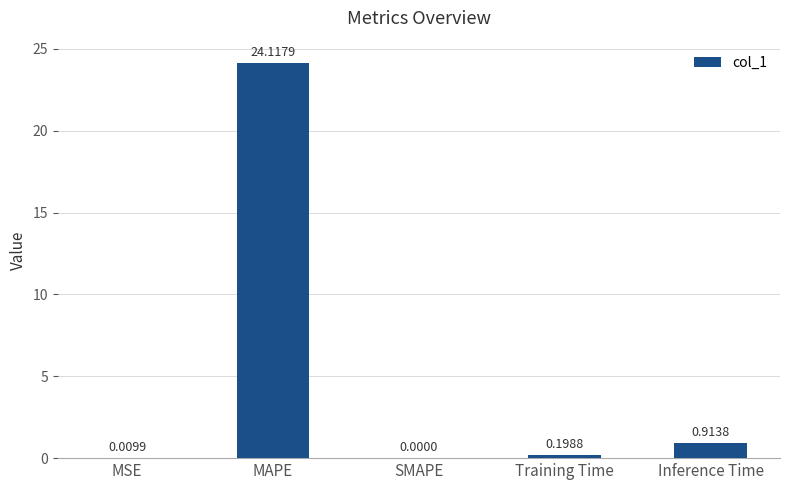

What is the sum of all values?

25.2